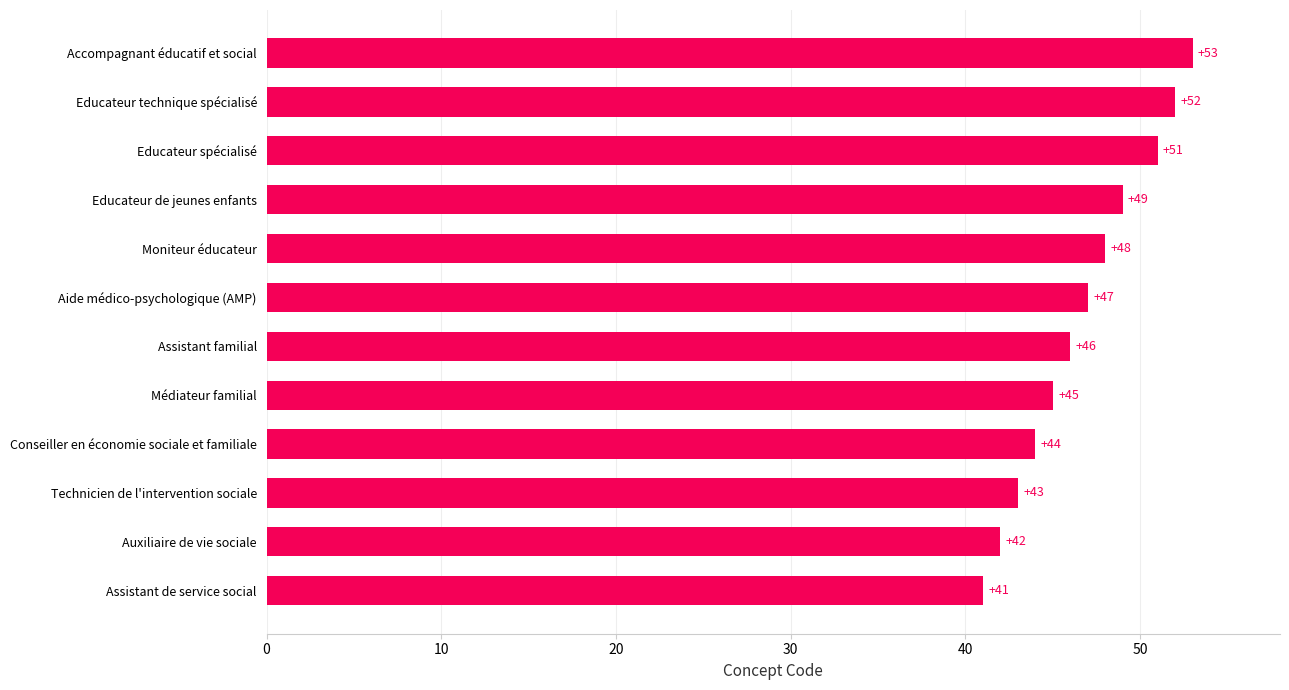

How many bars are there in total?

12